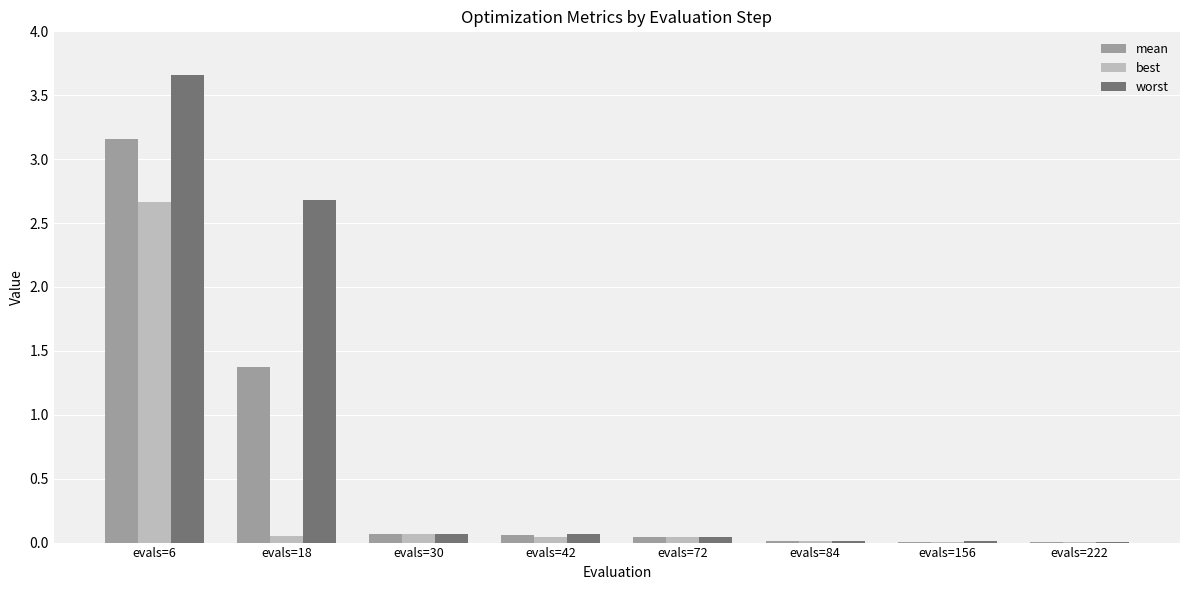

At which label is mean closest to 1?

evals=18